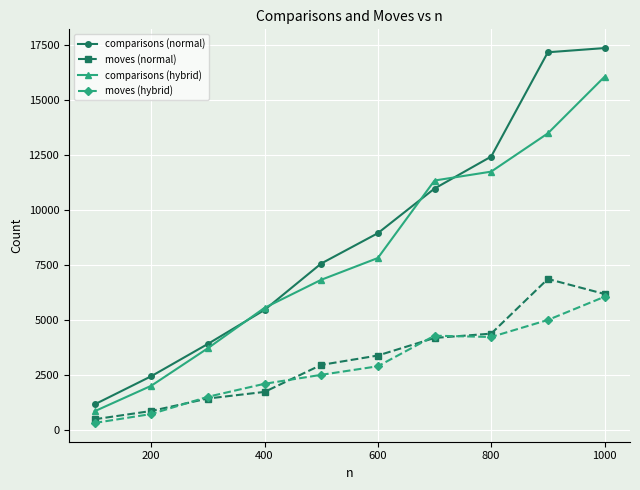

Which series has the largest range (max minus min)?

comparisons (normal)